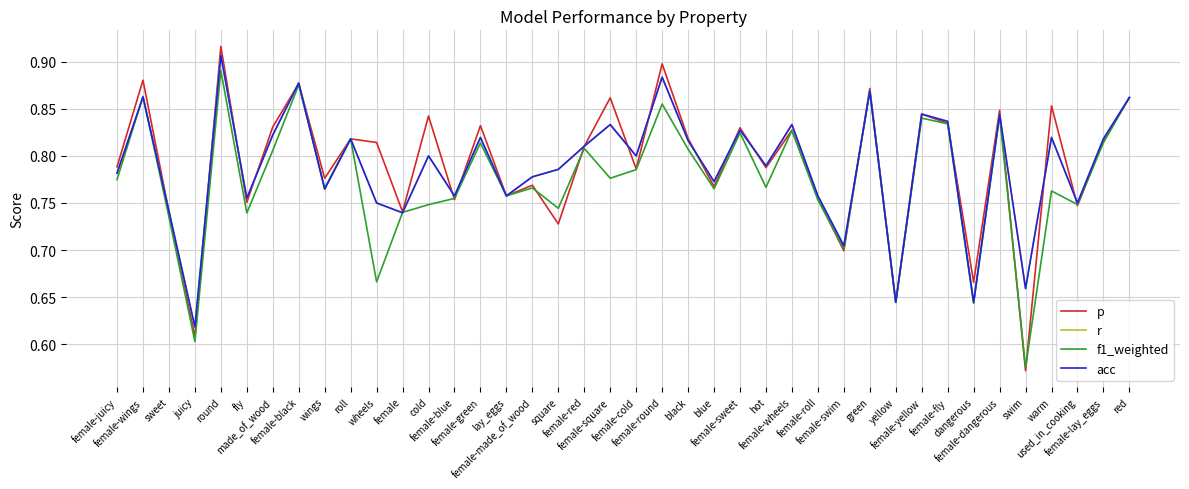

Is the value of r at female-lay_eggs greater than the value of acc at female-square?

No